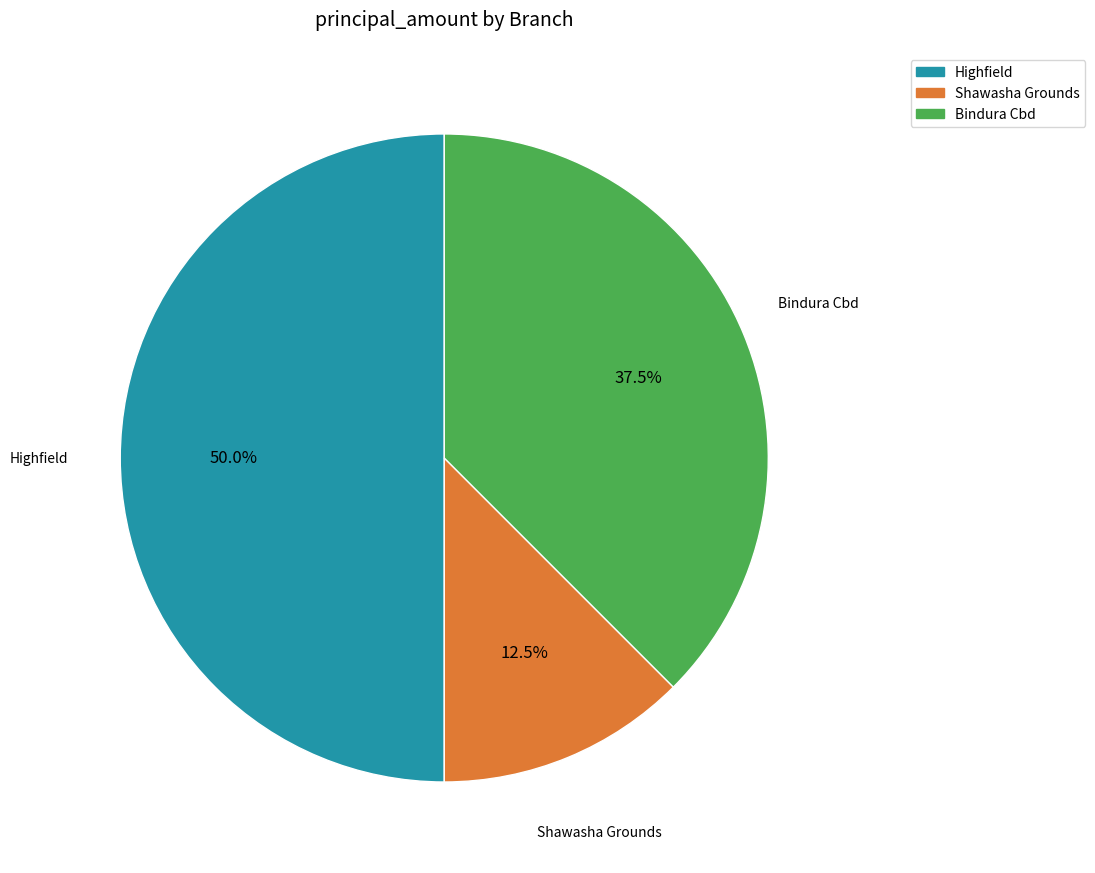

What percentage do Bindura Cbd and Shawasha Grounds together represent?

50.0%